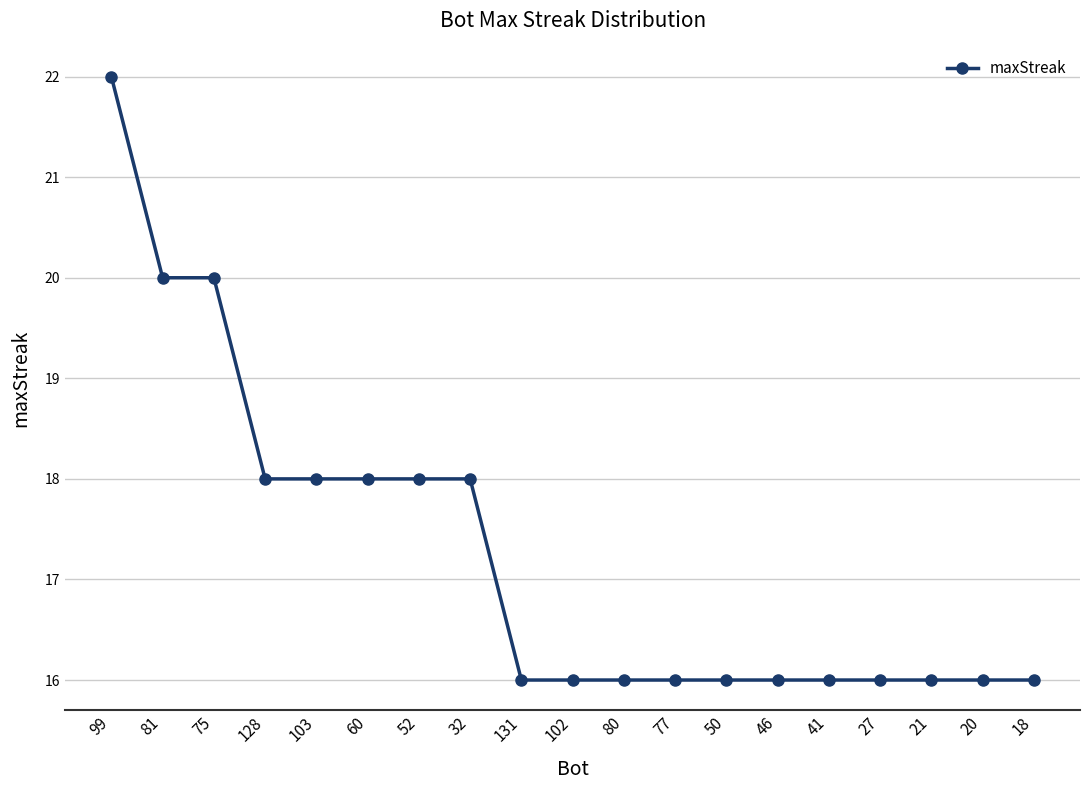

Reading left to right, extract all data points from this chart.

22	20	20	18	18	18	18	18	16	16	16	16	16	16	16	16	16	16	16